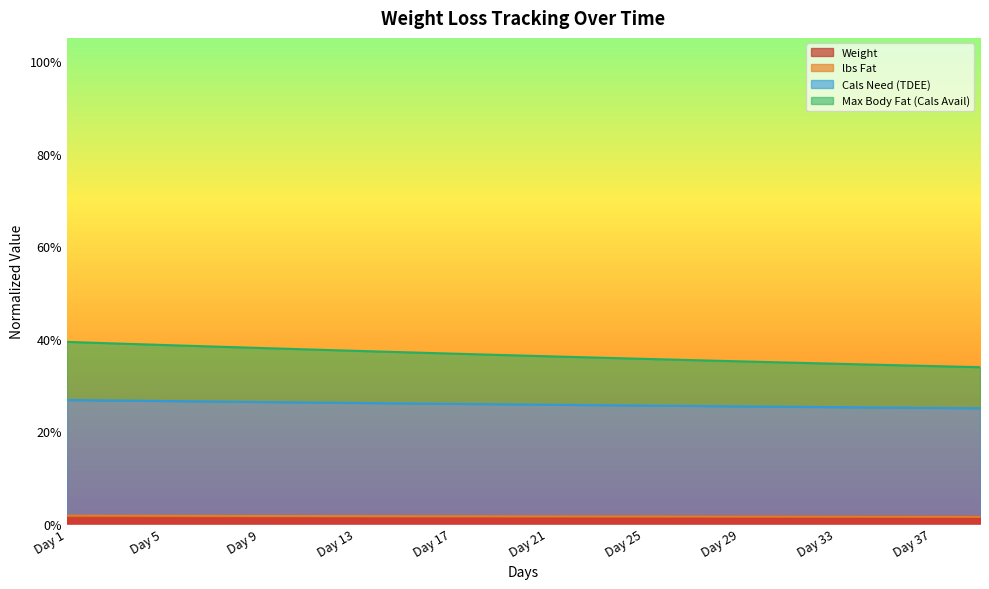

What is the difference between the highest and lowest values at Day 23?

0.3